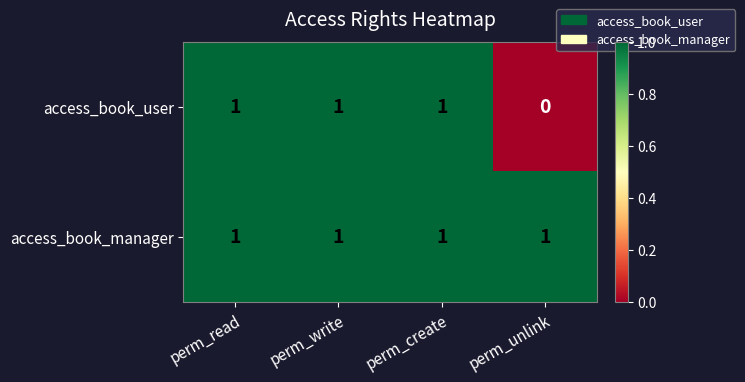

Between perm_create and perm_unlink, which series saw the biggest shift?

access_book_user